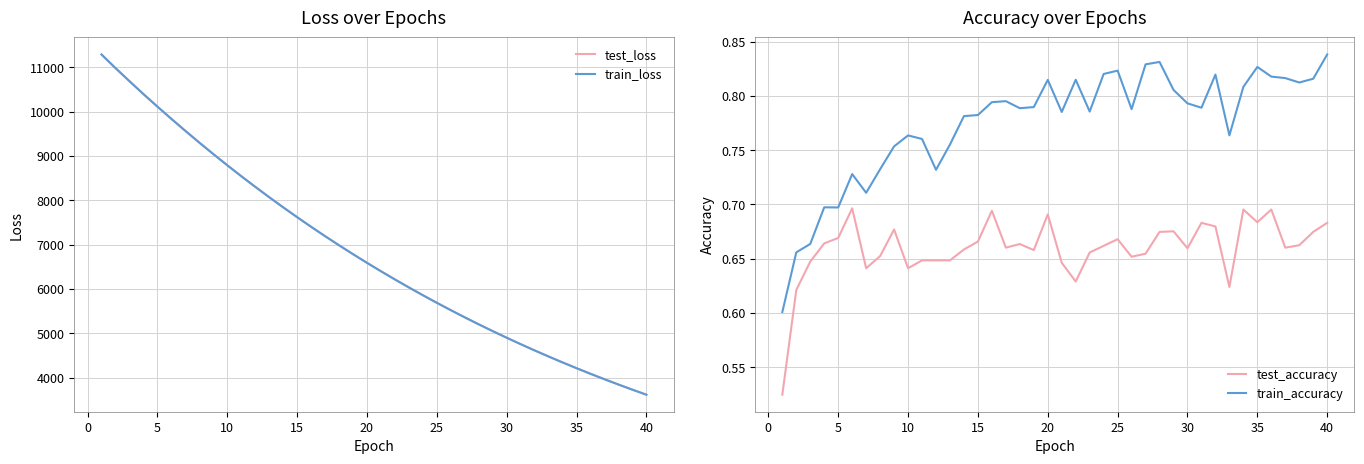

True or false: test_loss and train_accuracy cross at least once.

False